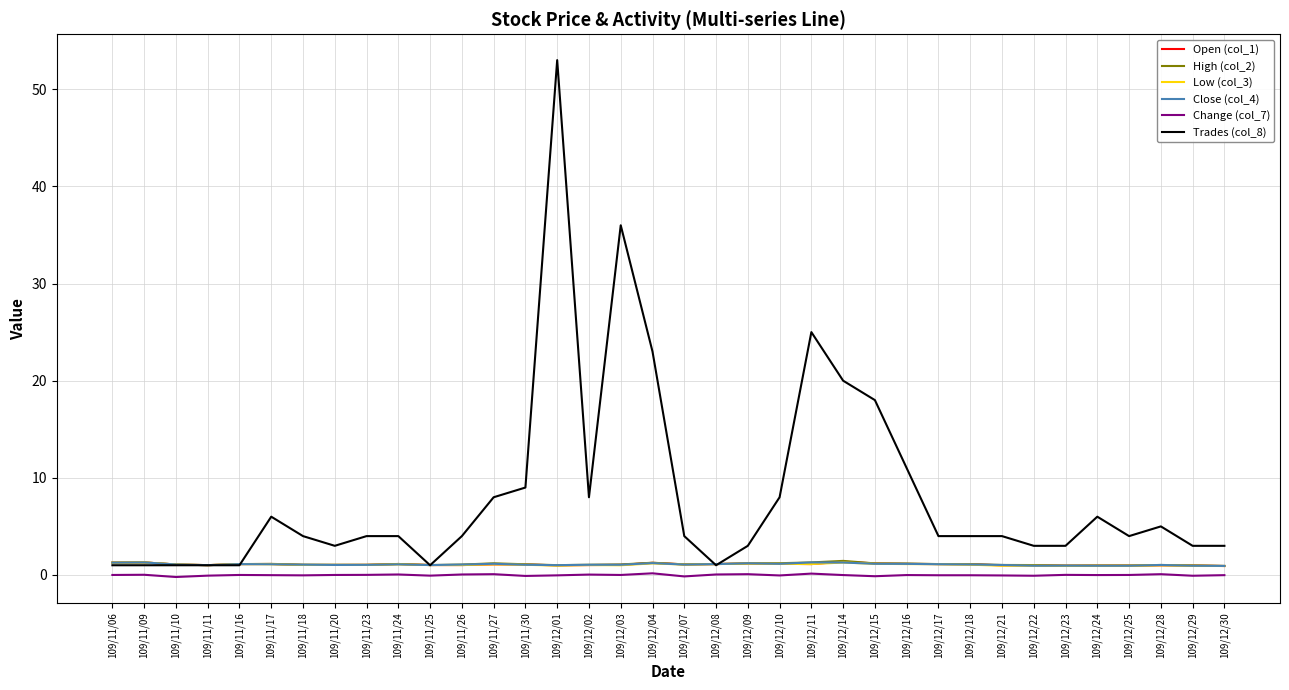

What is the difference between the Change (col_7) values at 109/11/24 and 109/12/10?

0.1